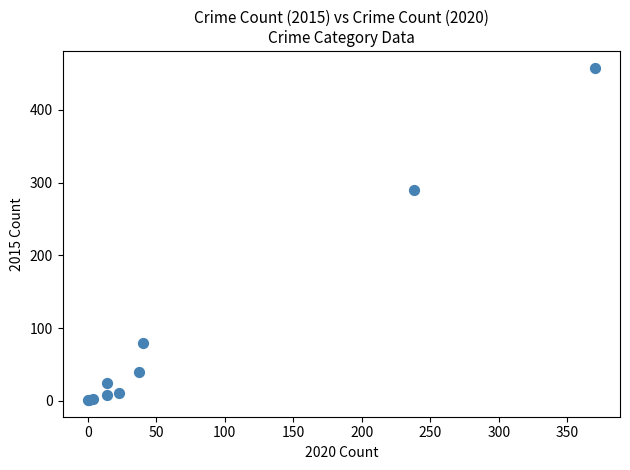

What Y value in the scatter plot is closest to 229?

290